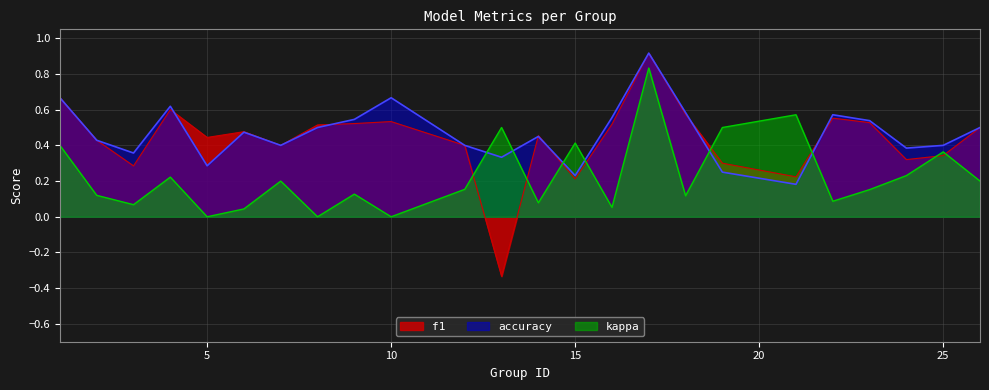

How many positive values does the f1 series have?

23